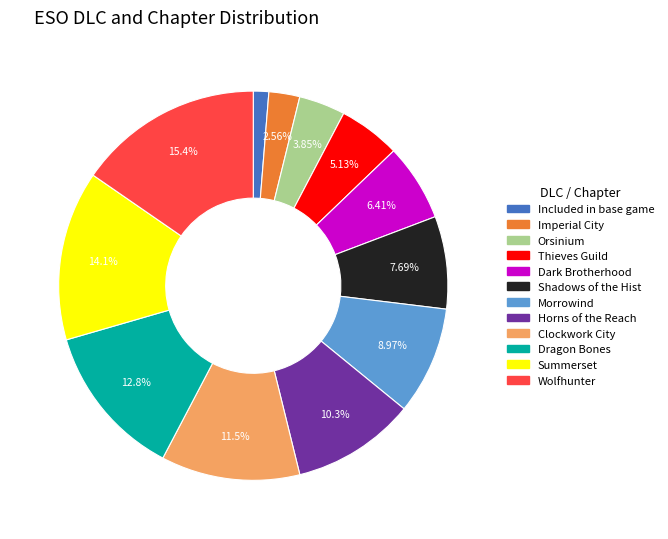

Rank the categories by value from lowest to highest.

Included in base game, Imperial City, Orsinium, Thieves Guild, Dark Brotherhood, Shadows of the Hist, Morrowind, Horns of the Reach, Clockwork City, Dragon Bones, Summerset, Wolfhunter